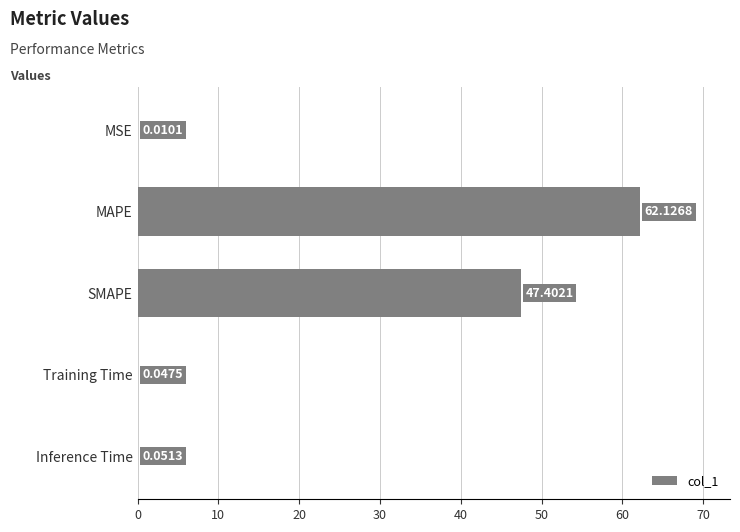

Approximately how many times larger is the value at MAPE compared to SMAPE?

1.3